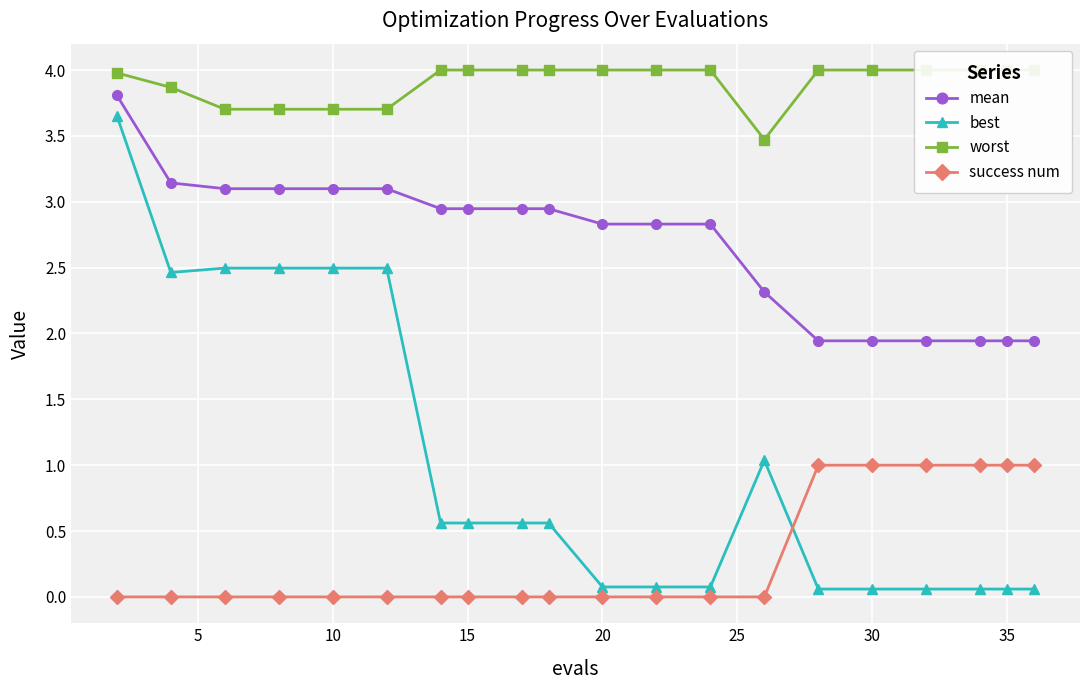

True or false: success num and mean cross at least once.

False